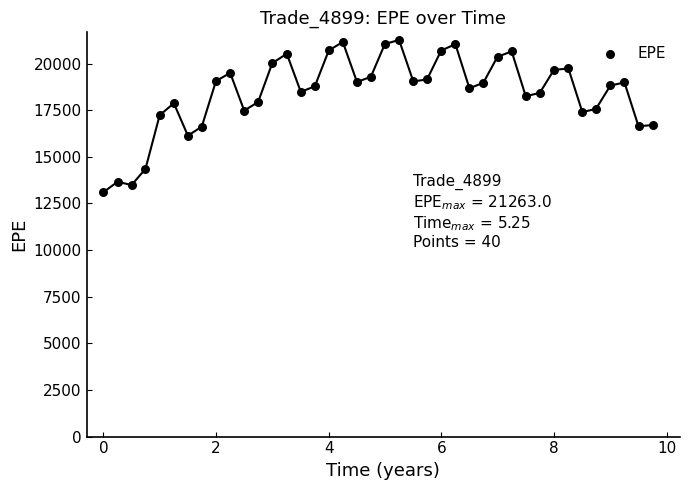

What is the range of Y values (max minus min)?

8161.7